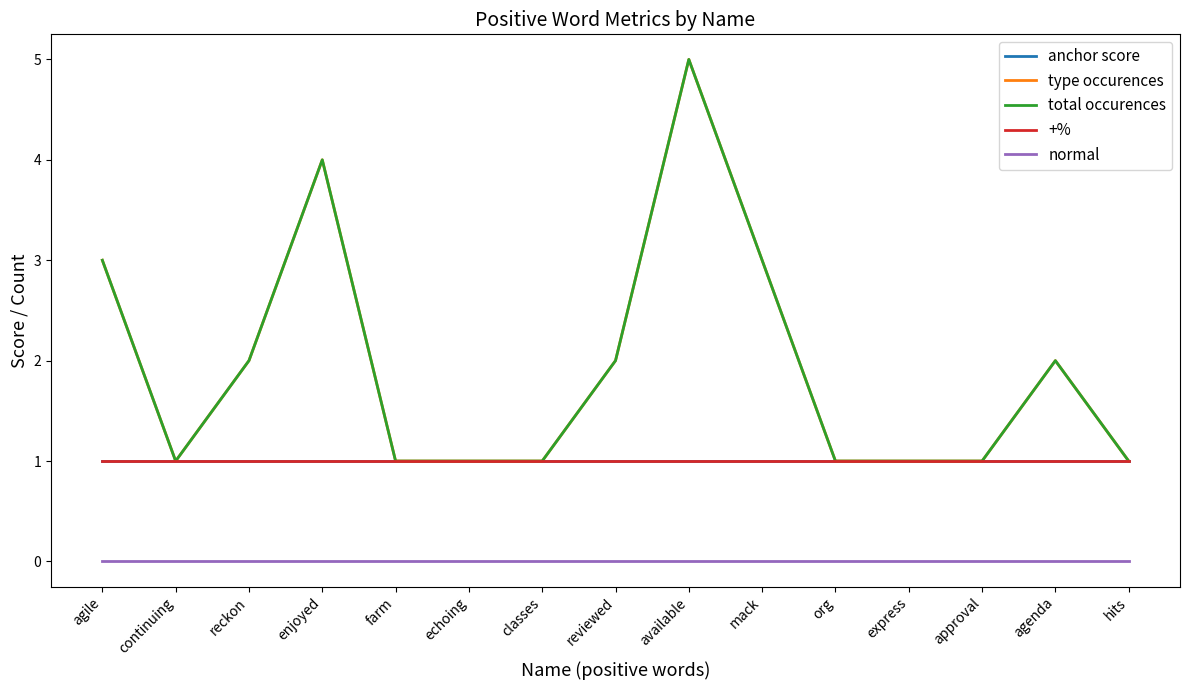

At which label is anchor score closest to 1?

agile